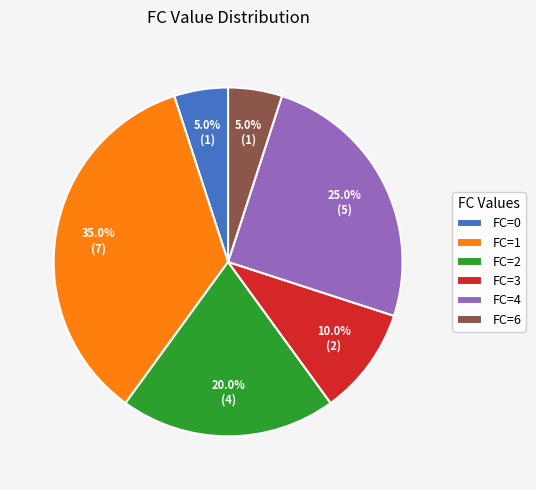

Between FC=1 and FC=0, which is larger?

FC=1